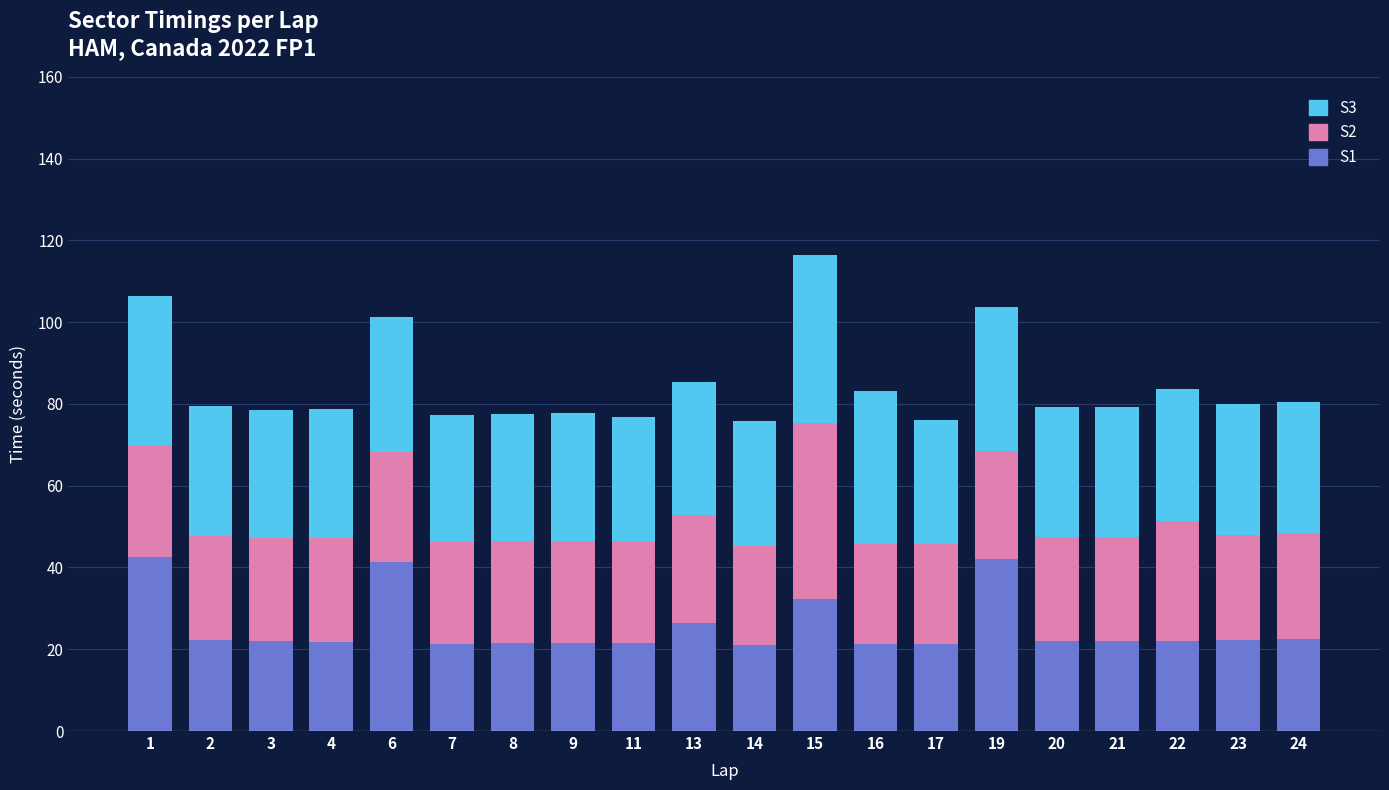

What are all the series names shown in the legend?

S3, S2, S1